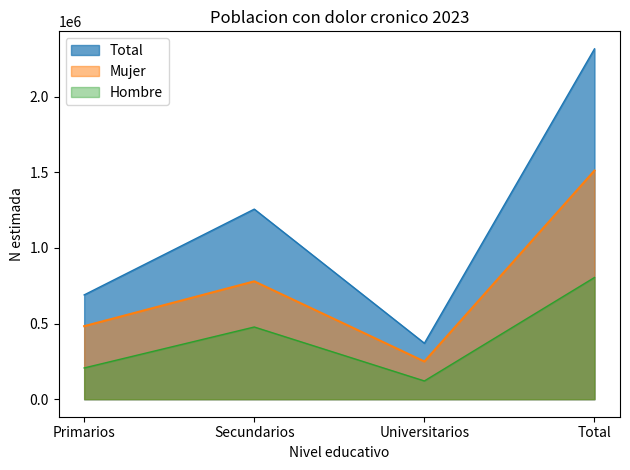

What is the difference between the maximum and second lowest values in the Mujer series?

1028982